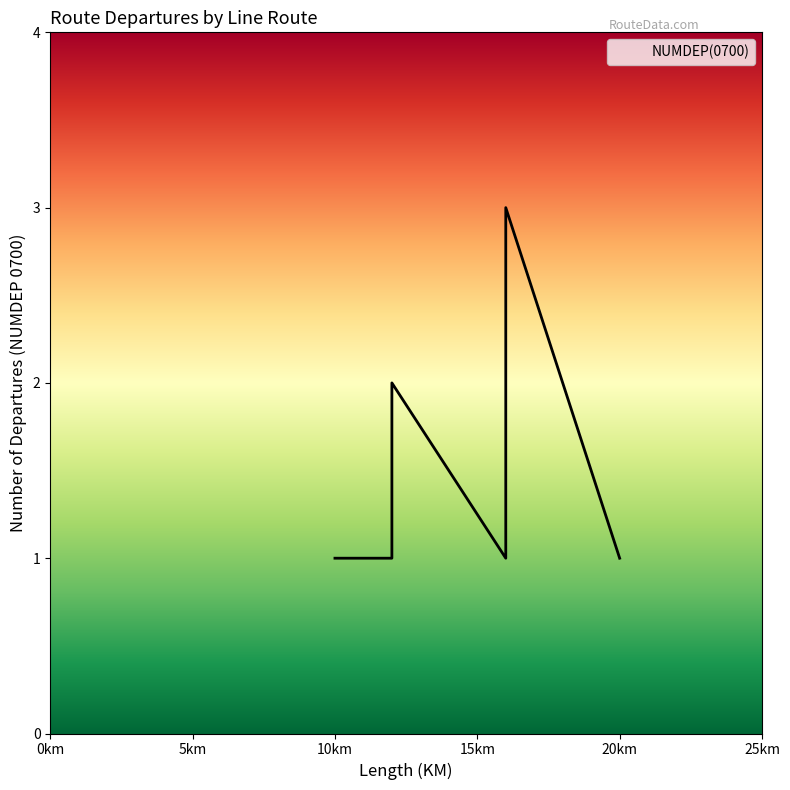

What is the difference between the maximum and second lowest values?

2